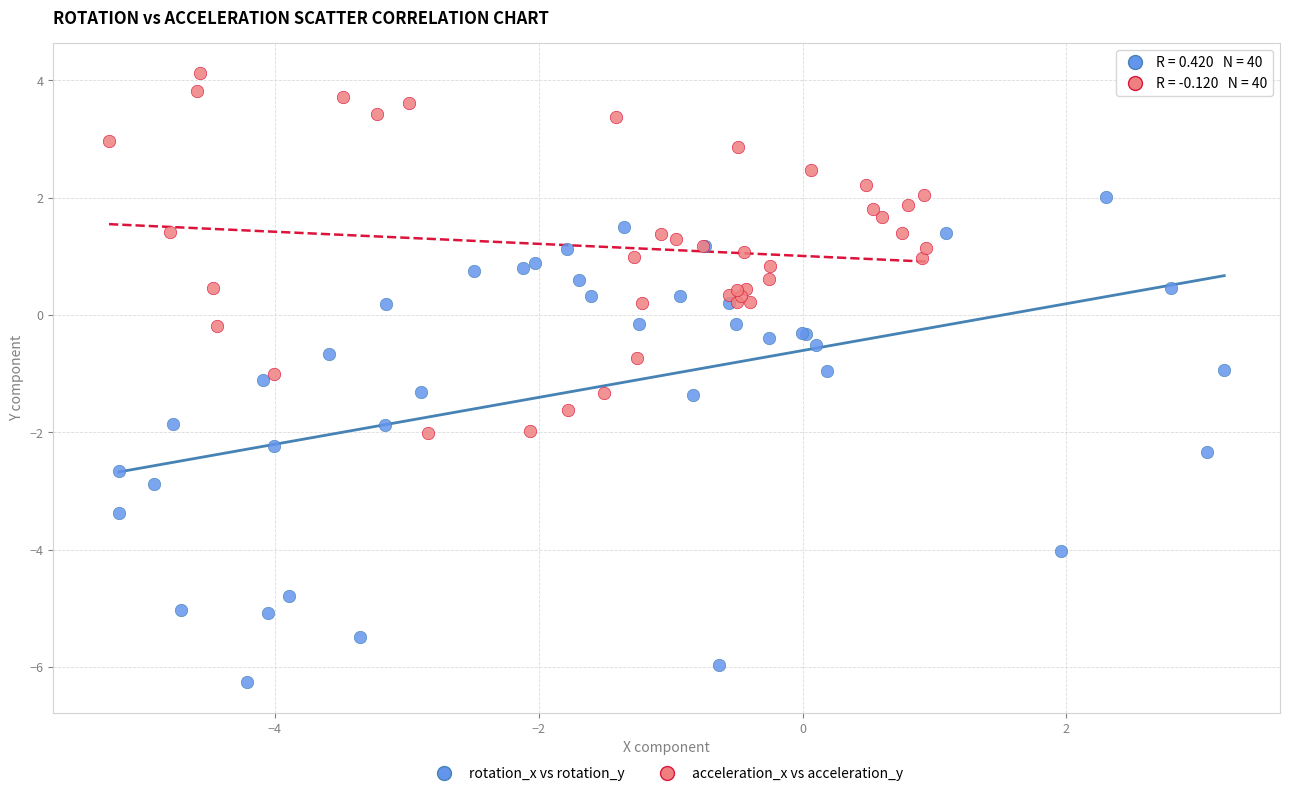

Which series has the widest spread of Y values?

rotation_x vs rotation_y